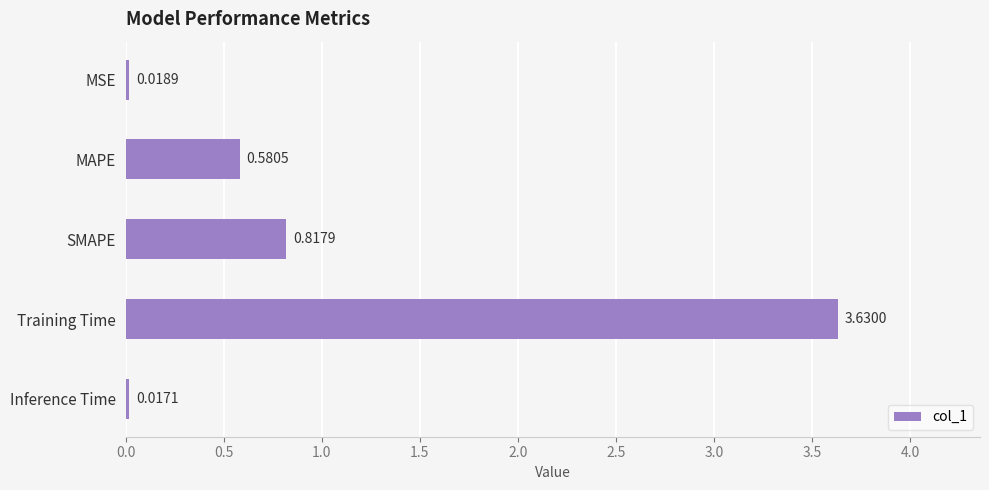

What is the average value?

1.0